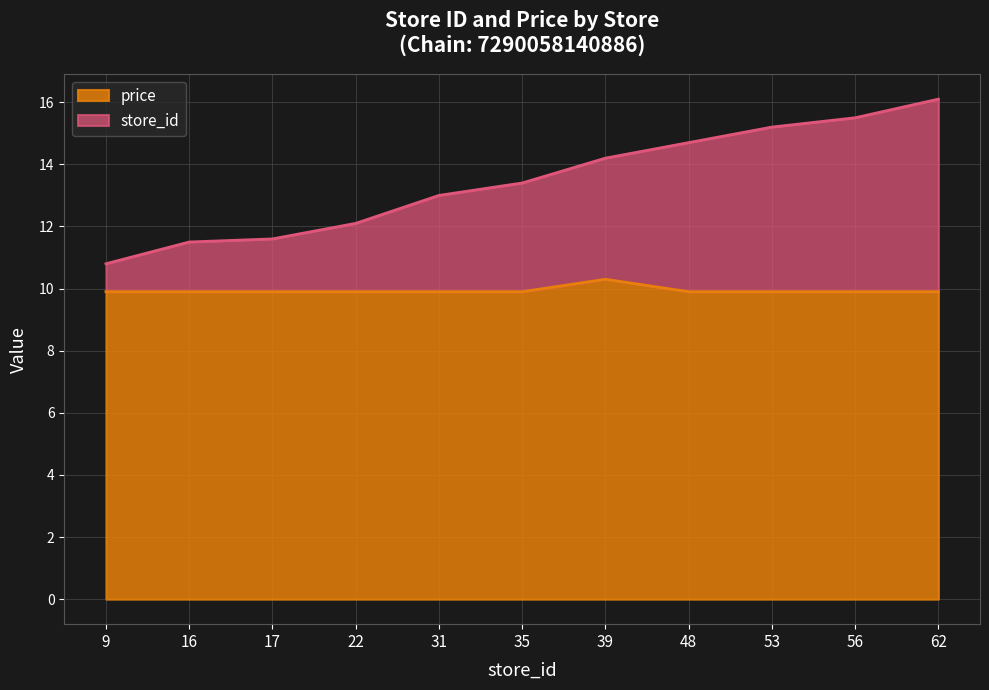

Read the price value at 31.

9.9